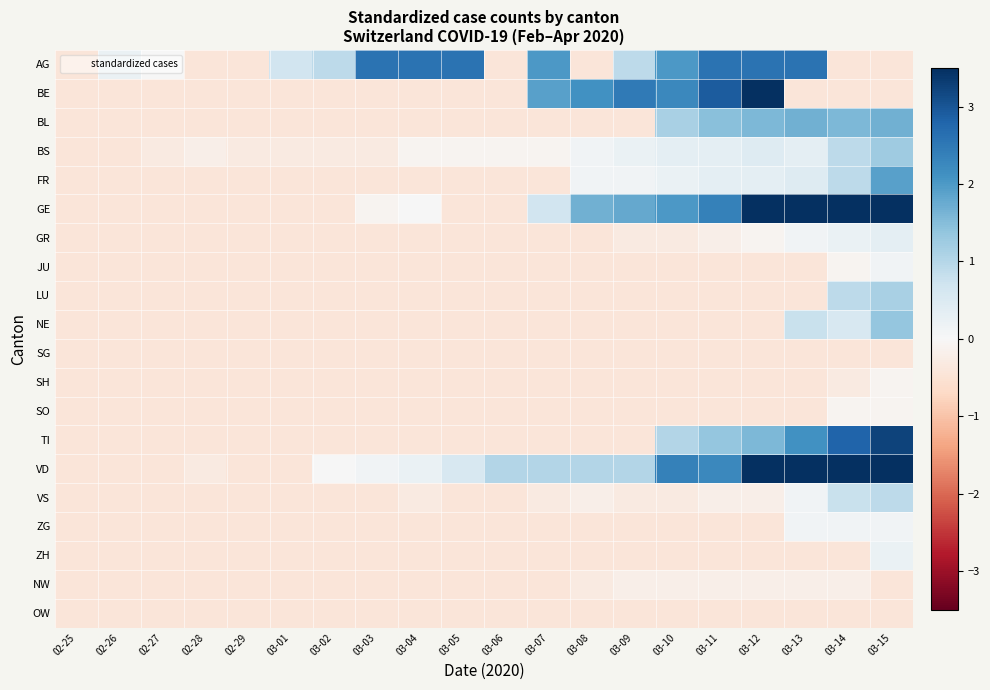

What is the minimum value shown in the chart?

-0.4